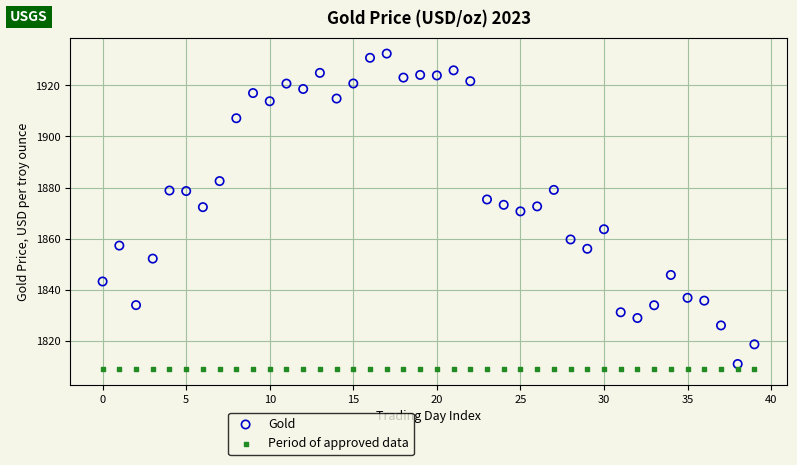

Which series reaches the maximum Y coordinate?

Gold